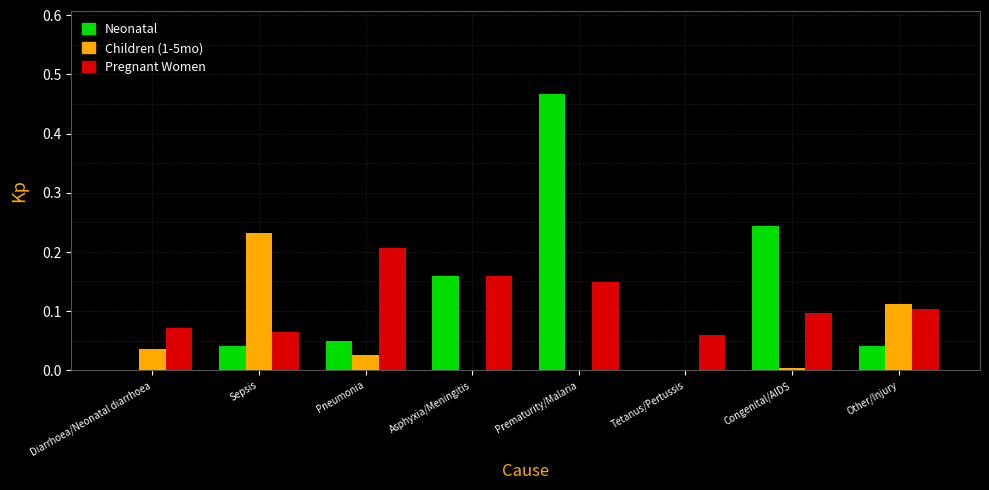

The Neonatal series shows -0.3 at Tetanus/Pertussis. True or false?

False